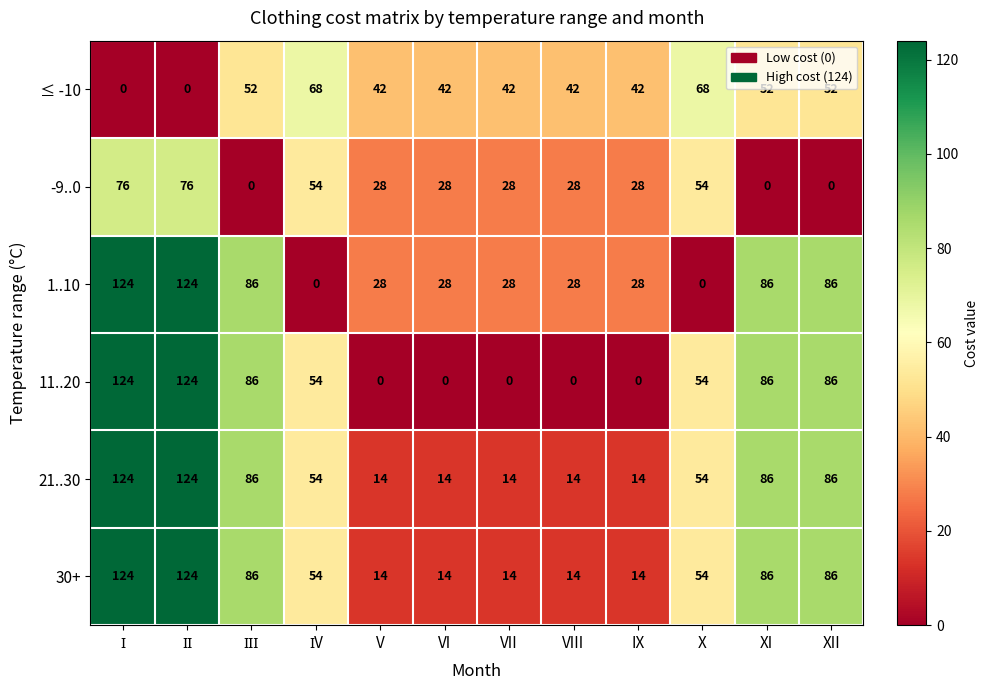

The value of 30+ at IX is 14. True or false?

True